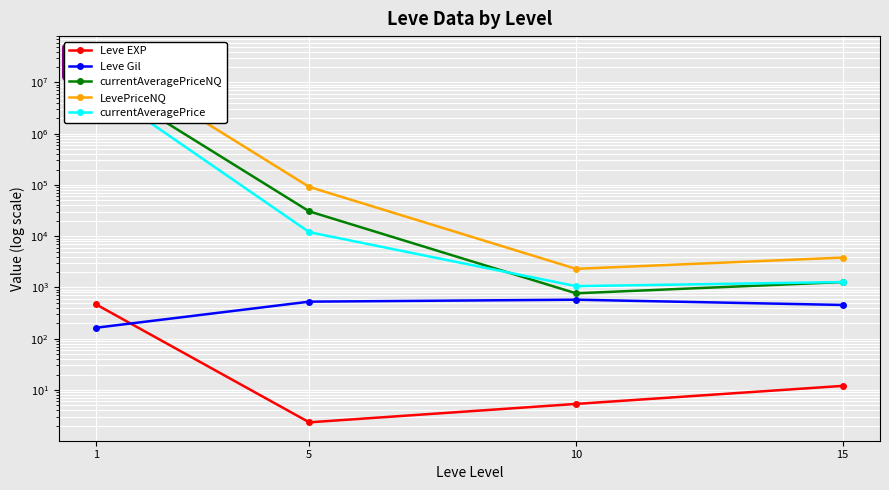

The currentAveragePrice series shows 8794241.4 at 1. True or false?

True